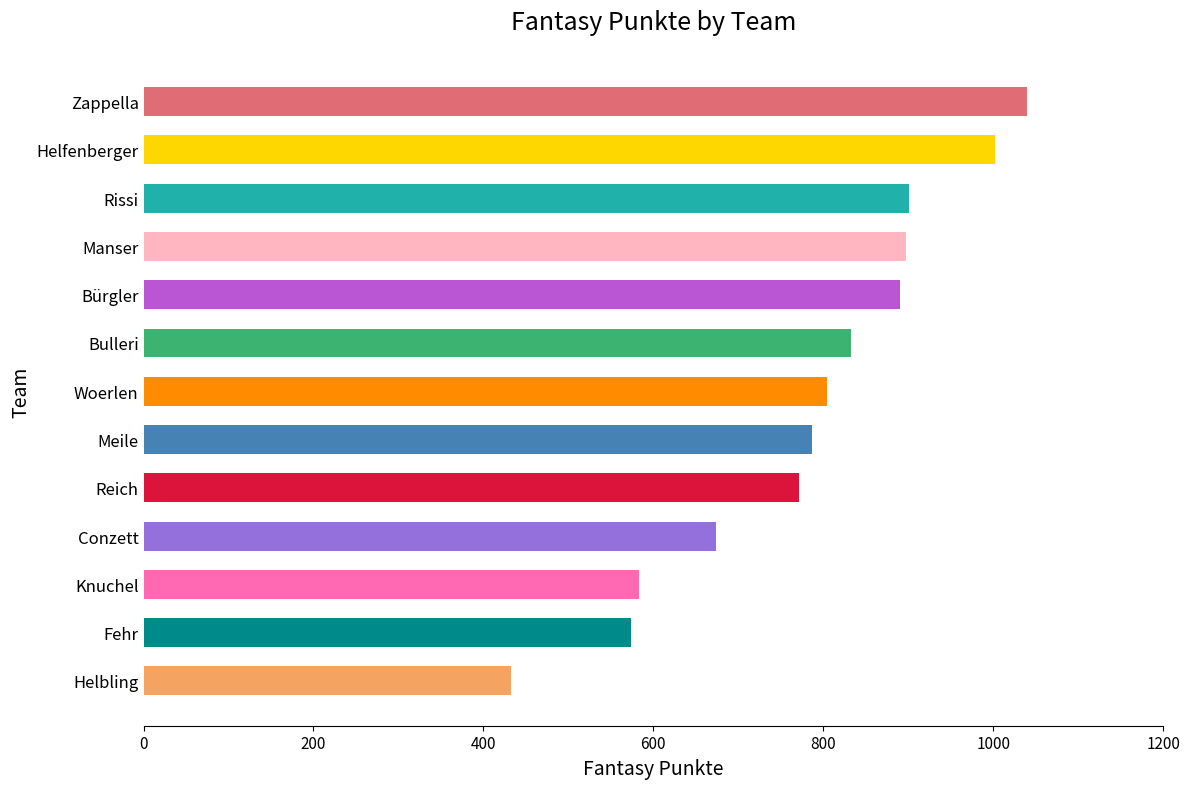

The chart shows a value of 583 at Knuchel. True or false?

True